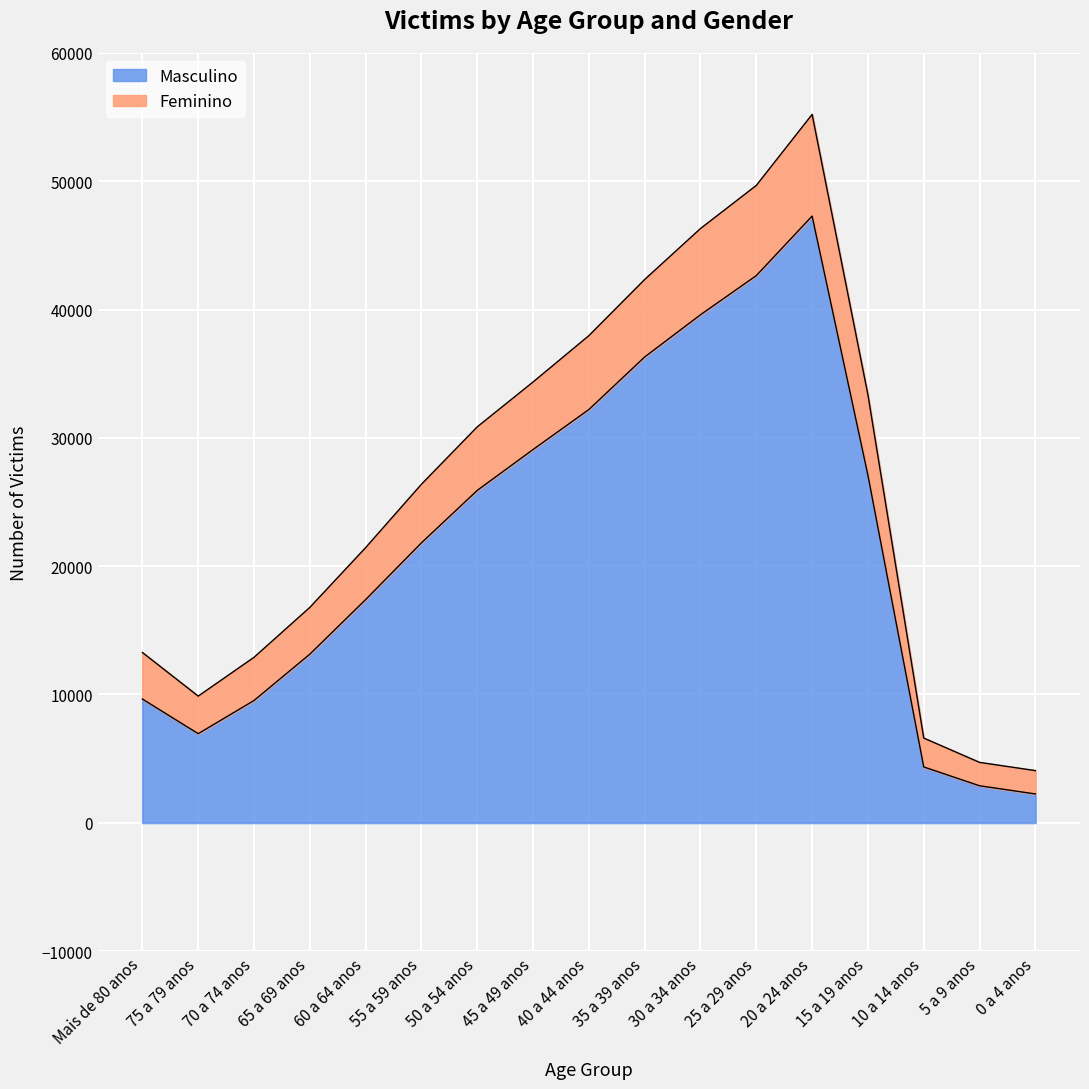

What is the sum of all Masculino values?

368080